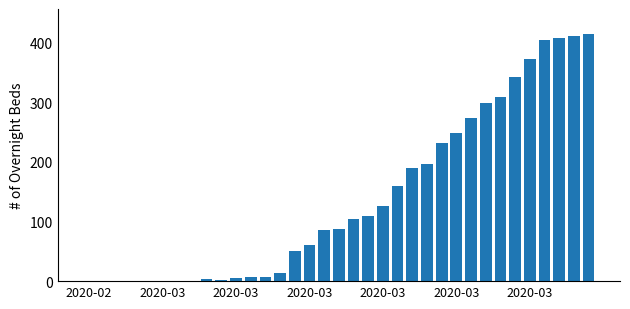

How many series are shown in this chart?

1